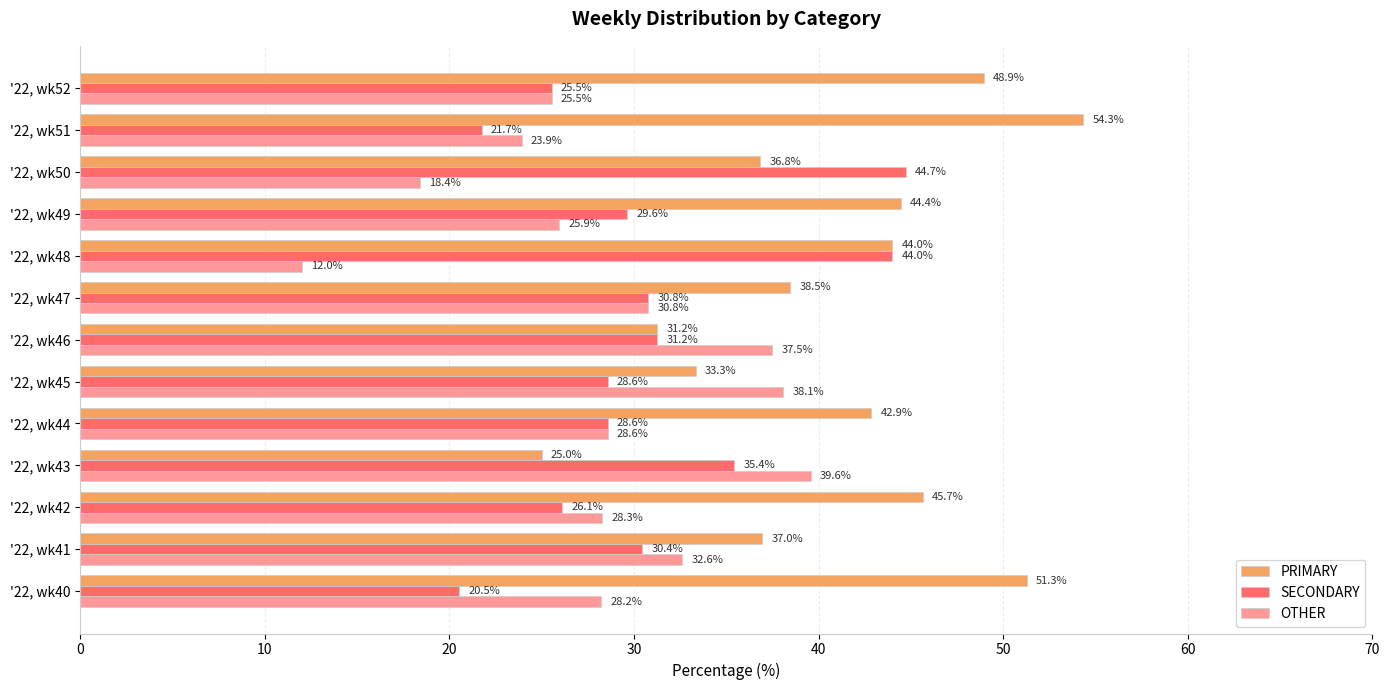

At which label is OTHER closest to 25?

'22, wk52